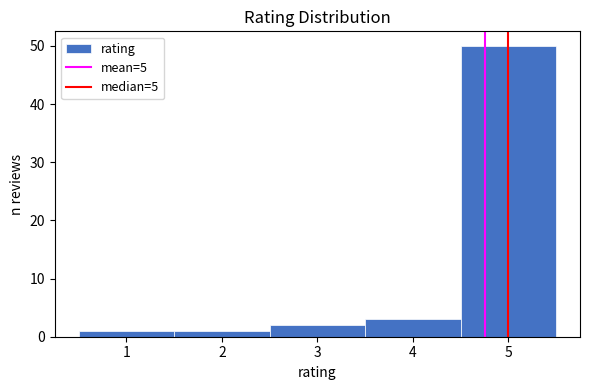

Over which range of the x-axis is the bar tallest?

4.5 to 5.5